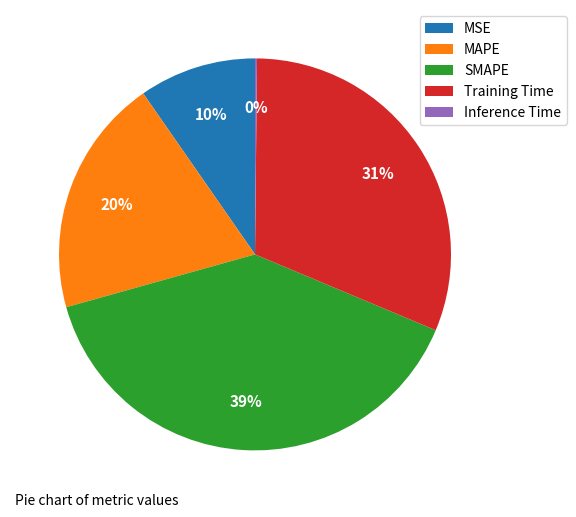

Which slice is the largest?

SMAPE